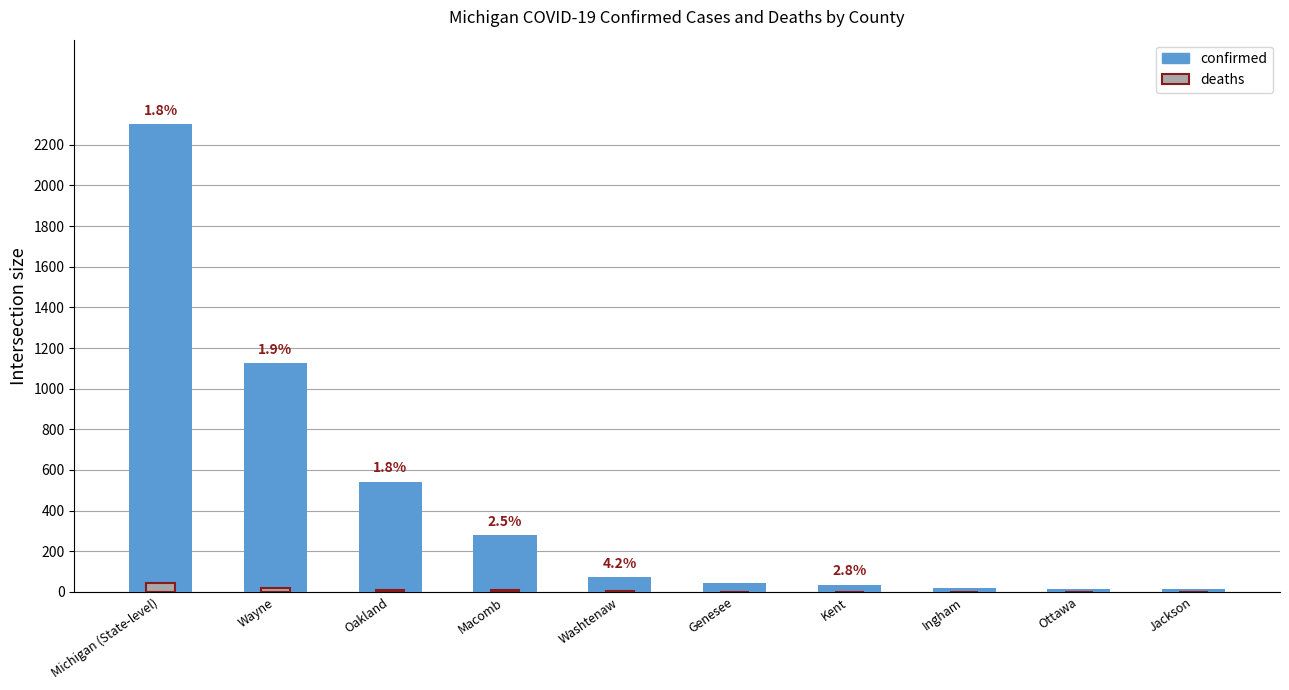

What is the label of the 1st bar from the left?

Michigan (State-level)